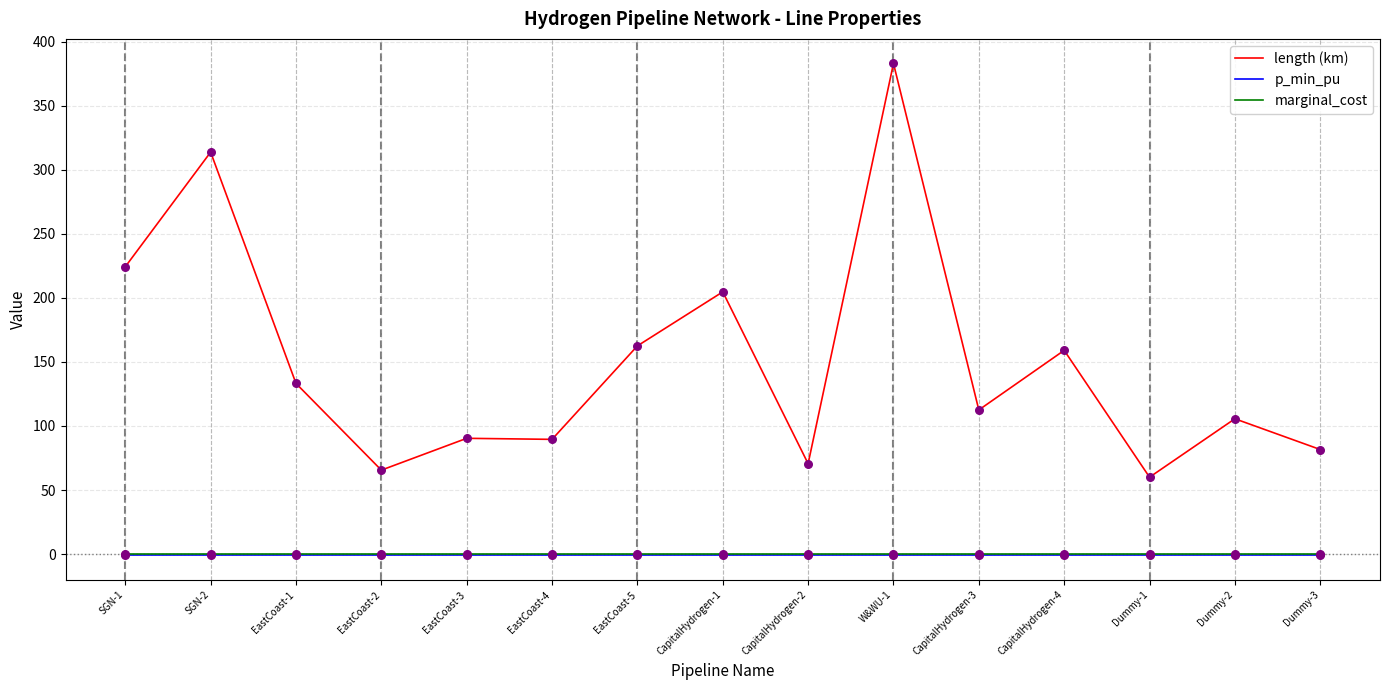

At how many categories does at least one series exceed 48?

15